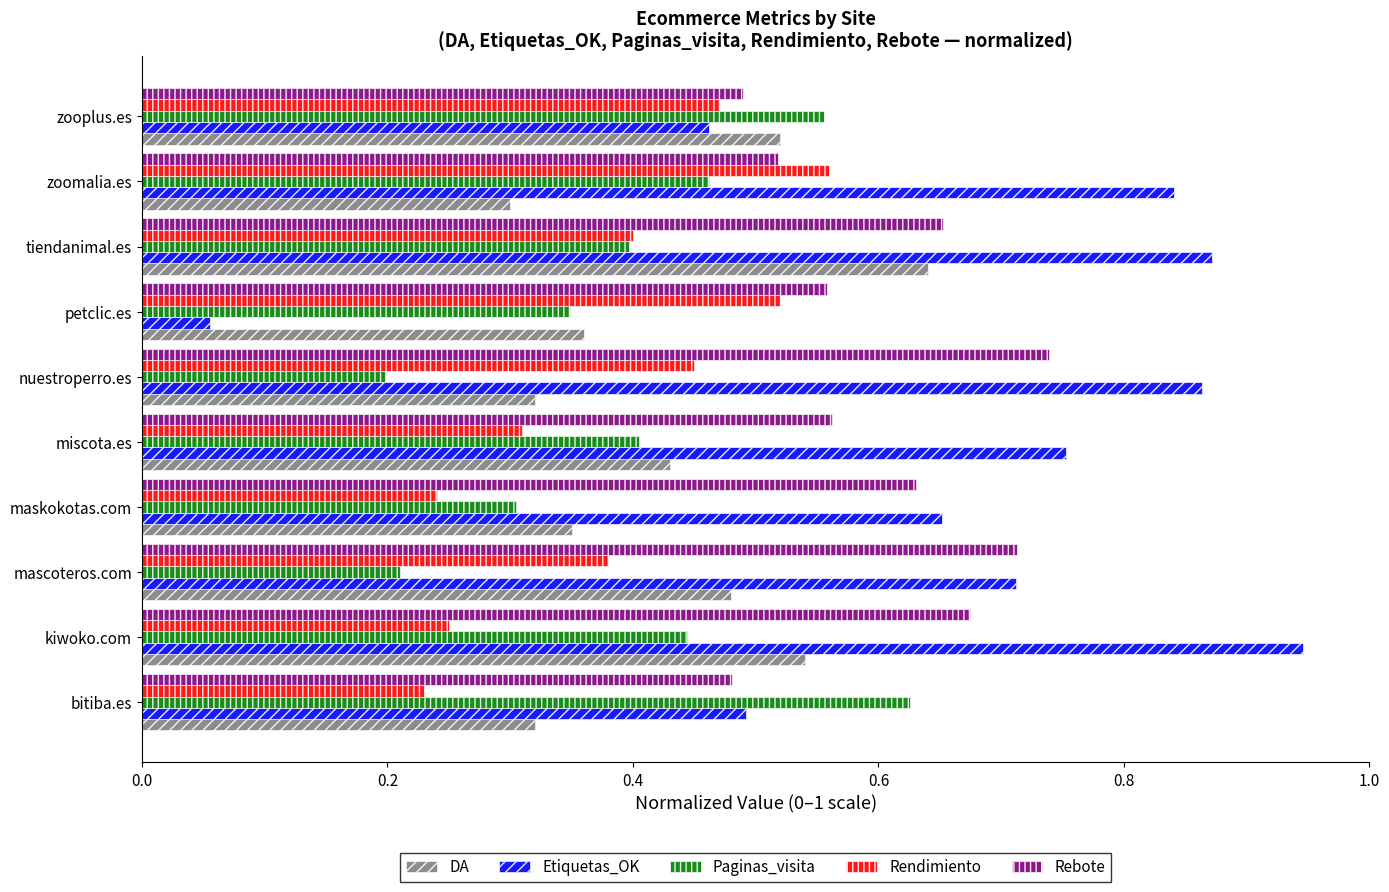

What is the total value across all series at kiwoko.com?

2.9